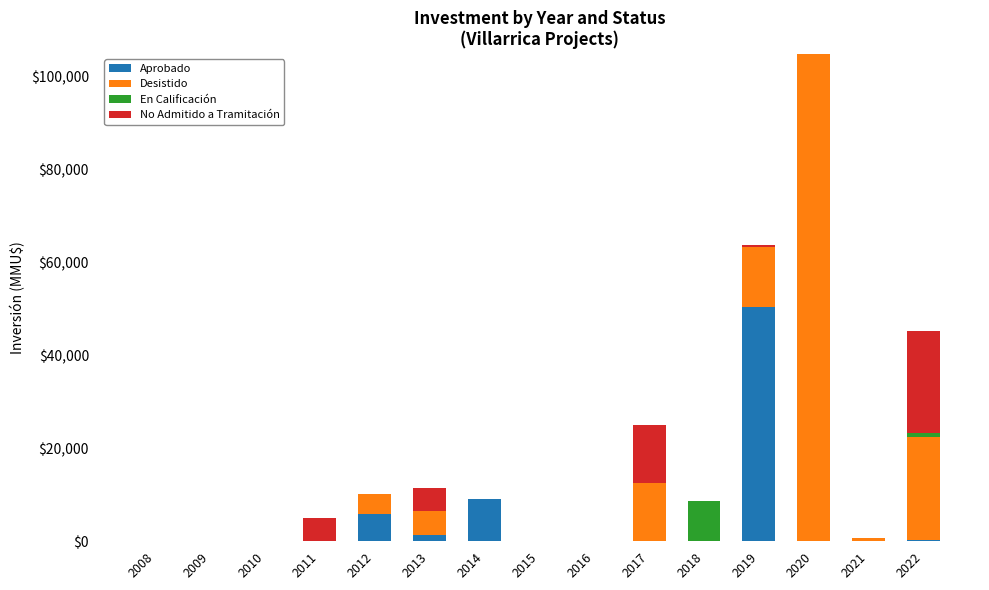

At which category is the sum across all series the highest?

2020